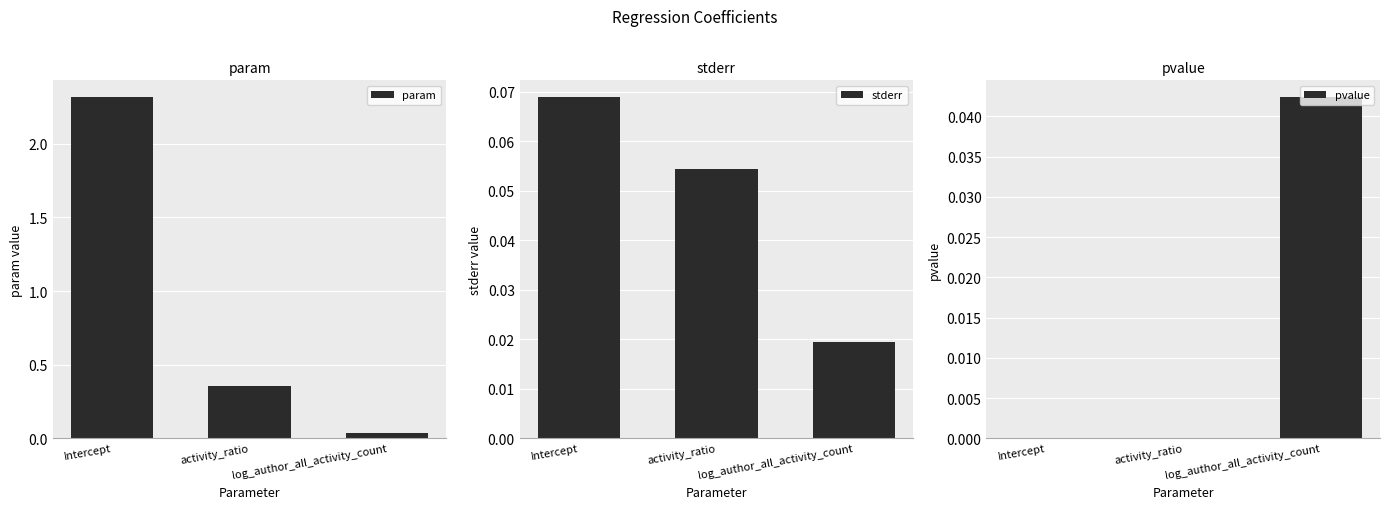

True or false: pvalue has a value of 0.0 at Intercept.

True